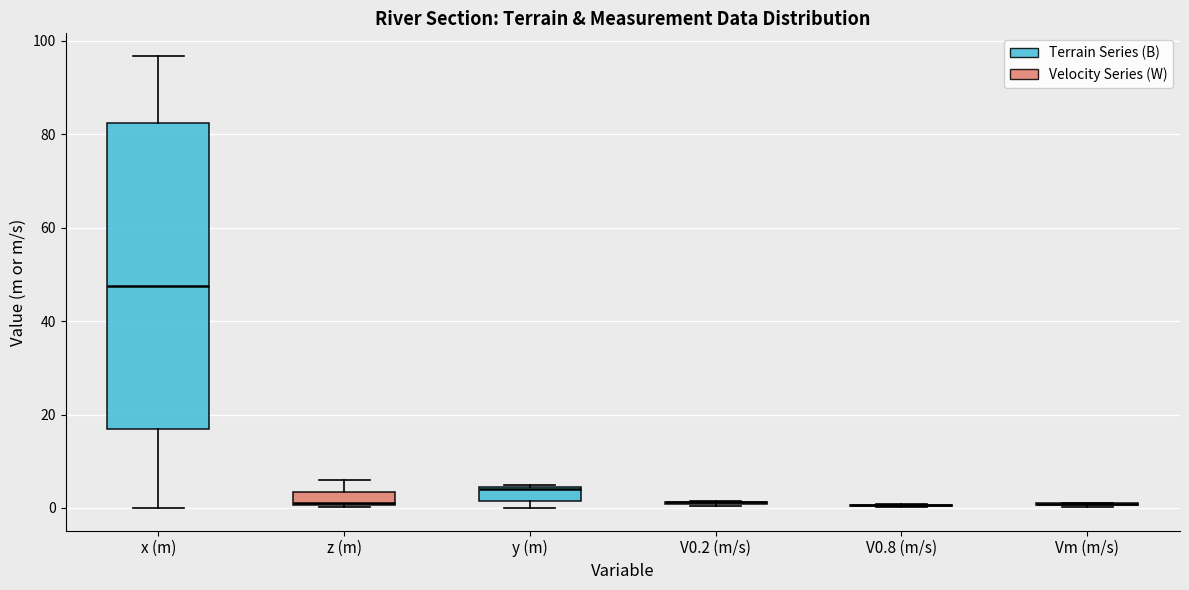

Comparing the boxes themselves (not the whiskers), which one is the tallest?

x (m)